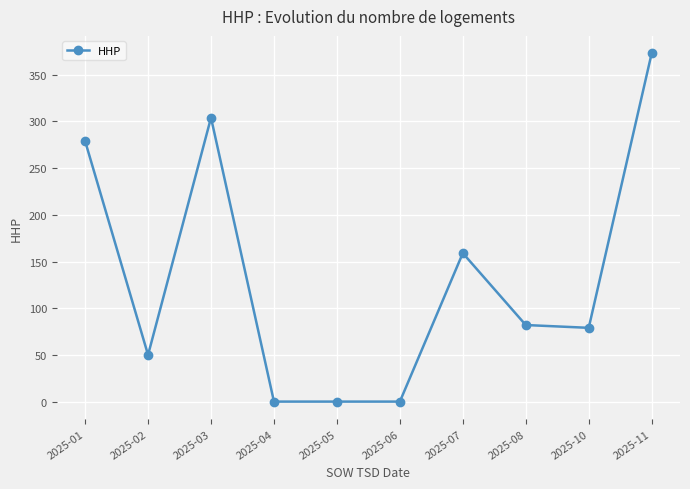

Approximately how many times larger is the value at 2025-03 compared to 2025-10?

3.8